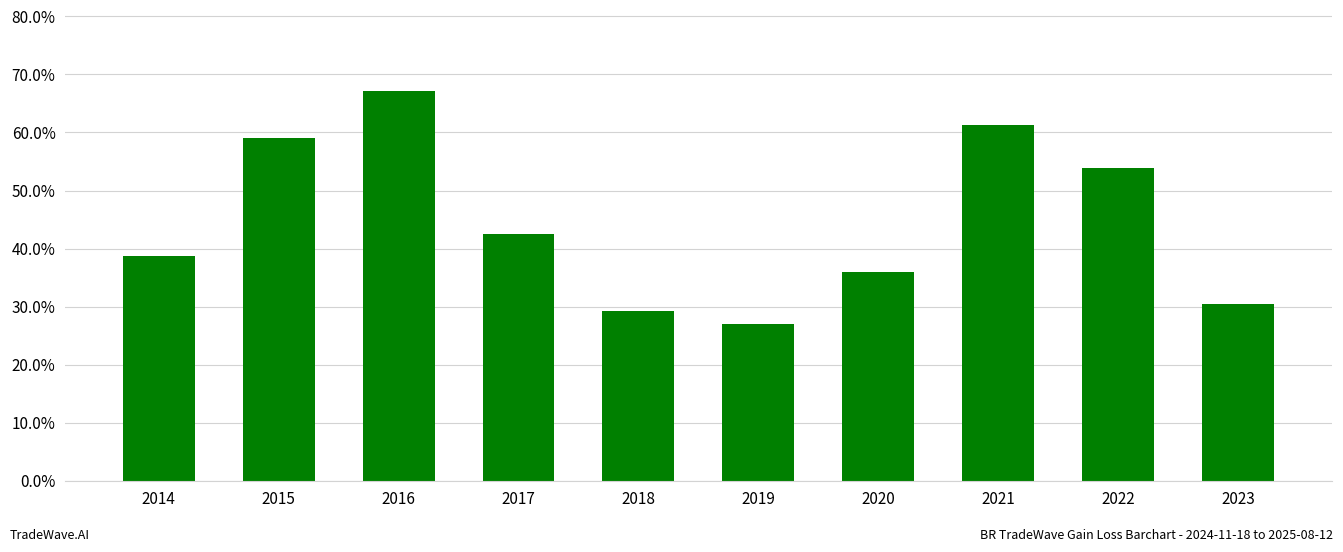

Reading left to right, extract all data points from this chart.

0.4	0.6	0.7	0.4	0.3	0.3	0.4	0.6	0.5	0.3